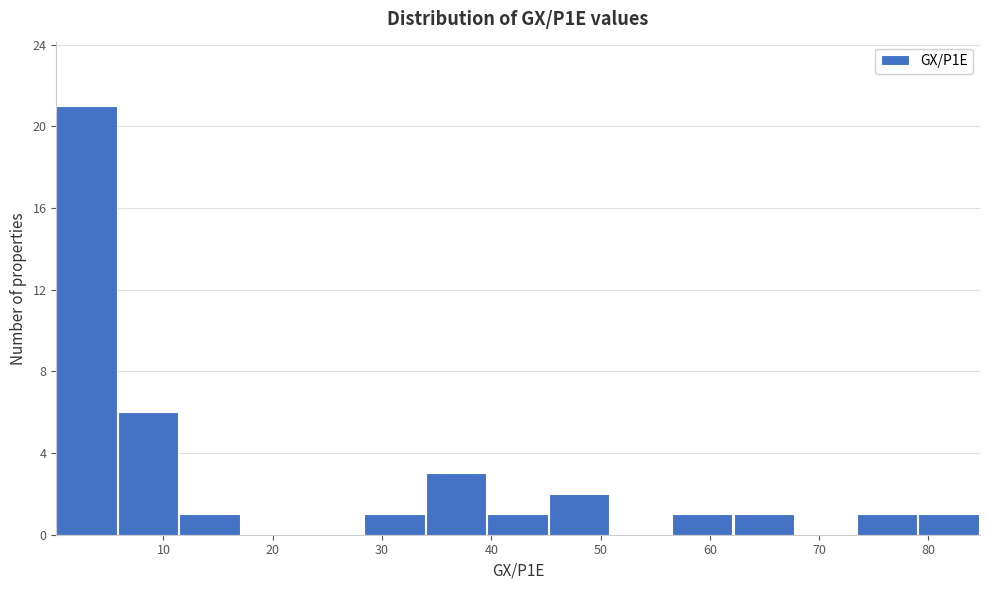

What is the height of the bar covering 28 to 34 on the x-axis? Neither the bar edges nor the heights are printed on the chart, so give them approximately, as read against the axes.

1